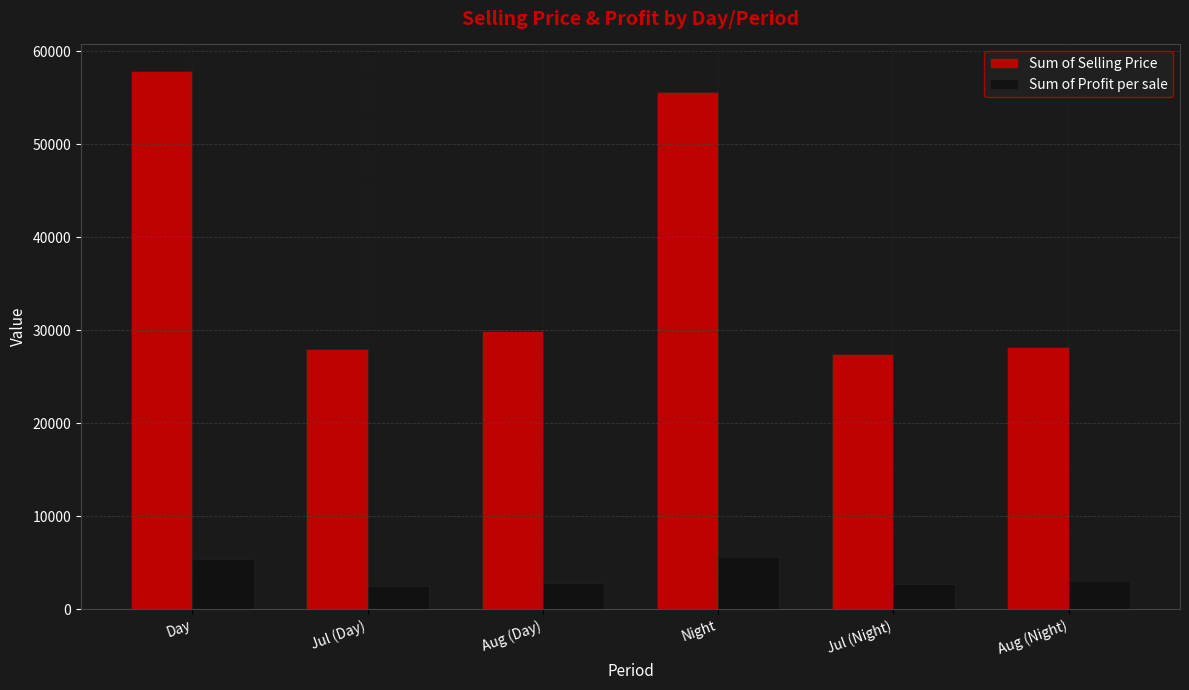

Which series has the widest spread of values?

Sum of Selling Price